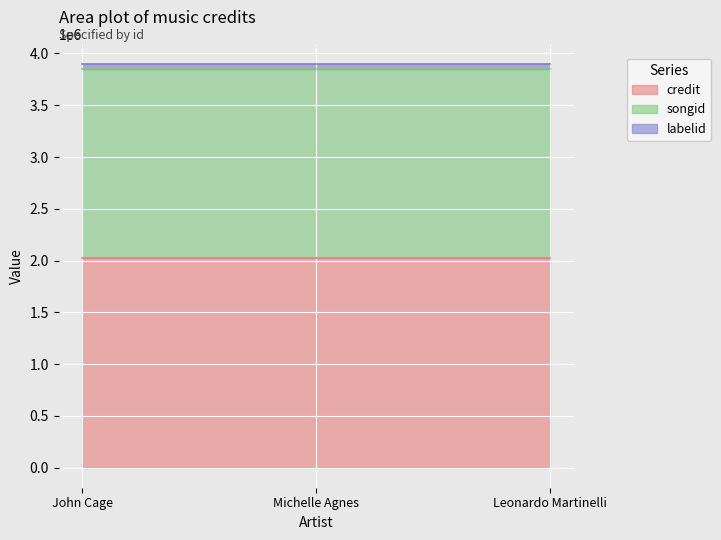

Which series has the largest total across all categories?

credit